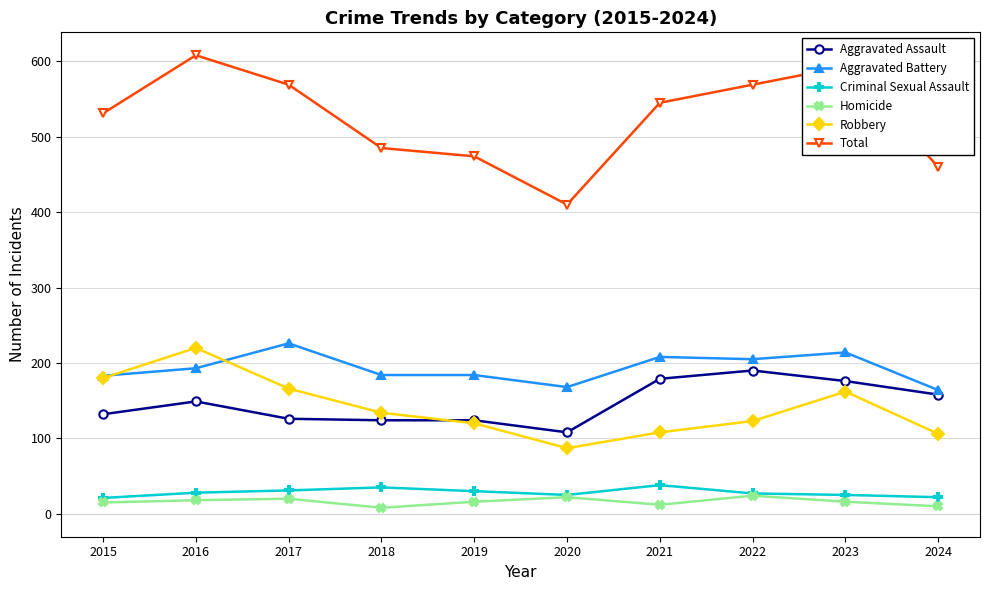

What is the total value across all series at 2017?

1138